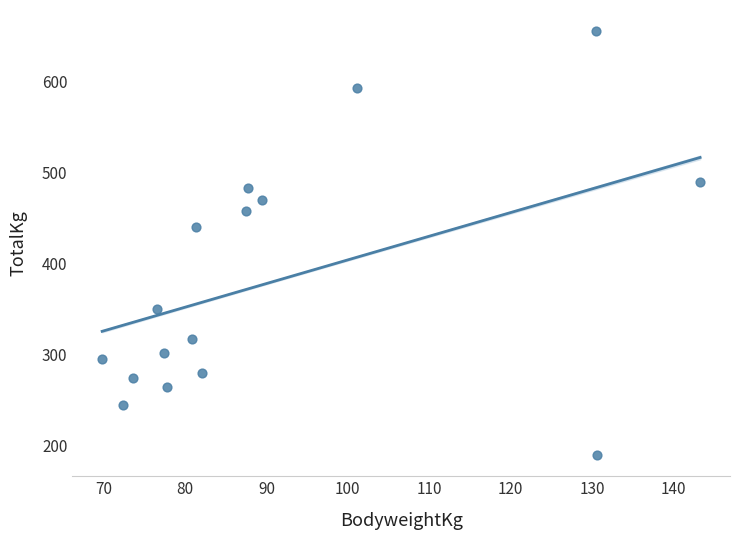

What is the range of Y values (max minus min)?

465.0